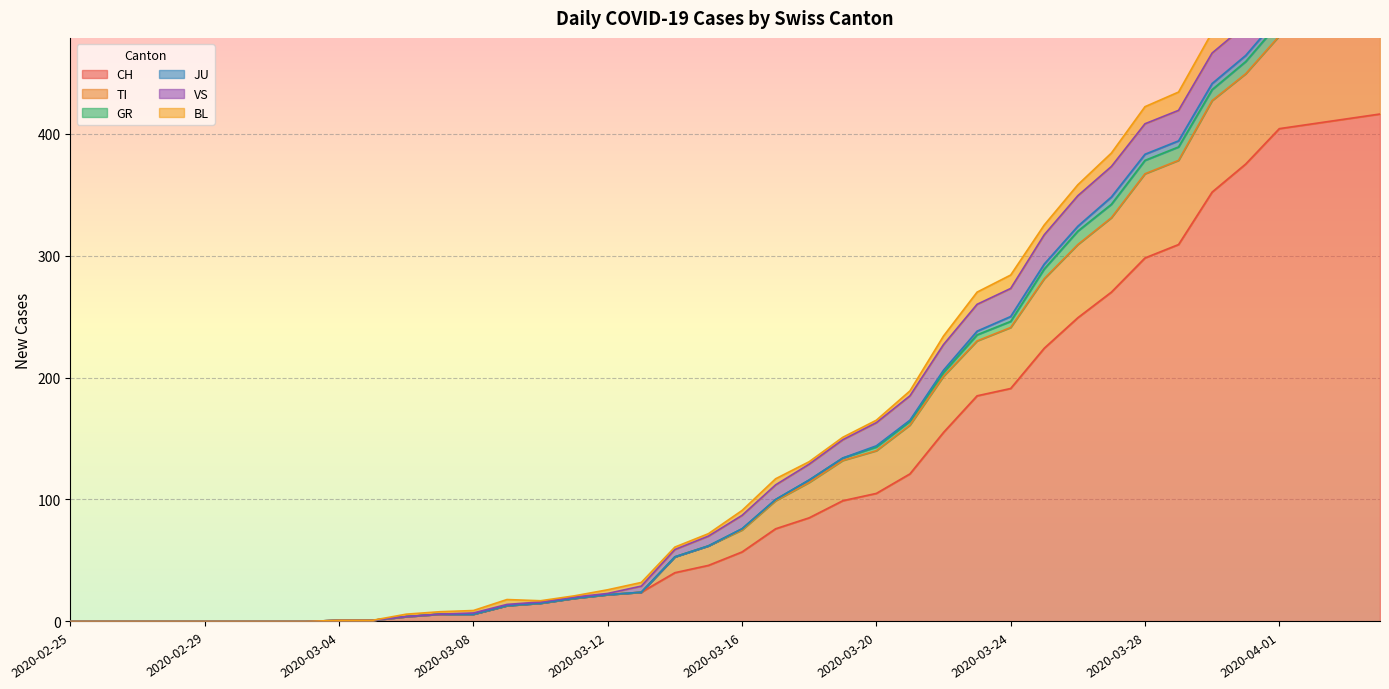

Reading right to left, transcribe all the data shown in this chart.

CH: 2020-04-04=416	2020-04-03=412	2020-04-02=408	2020-04-01=404	2020-03-31=375	2020-03-30=352	2020-03-29=309	2020-03-28=298	2020-03-27=270	2020-03-26=249	2020-03-25=224	2020-03-24=191	2020-03-23=185	2020-03-22=155	2020-03-21=121	2020-03-20=105	2020-03-19=99	2020-03-18=85	2020-03-17=76	2020-03-16=57	2020-03-15=46	2020-03-14=40	2020-03-13=24	2020-03-12=22	2020-03-11=19	2020-03-10=15	2020-03-09=13	2020-03-08=6	2020-03-07=6	2020-03-06=4	2020-03-05=1	2020-03-04=1	2020-03-03=0	2020-03-02=0	2020-03-01=0	2020-02-29=0	2020-02-28=0	2020-02-27=0	2020-02-26=0	2020-02-25=0
TI: 2020-04-04=72	2020-04-03=75	2020-04-02=75	2020-04-01=76	2020-03-31=74	2020-03-30=75	2020-03-29=69	2020-03-28=69	2020-03-27=61	2020-03-26=60	2020-03-25=57	2020-03-24=50	2020-03-23=45	2020-03-22=46	2020-03-21=40	2020-03-20=35	2020-03-19=33	2020-03-18=29	2020-03-17=23	2020-03-16=18	2020-03-15=16	2020-03-14=13	2020-03-13=0	2020-03-12=0	2020-03-11=0	2020-03-10=0	2020-03-09=0	2020-03-08=0	2020-03-07=0	2020-03-06=0	2020-03-05=0	2020-03-04=0	2020-03-03=0	2020-03-02=0	2020-03-01=0	2020-02-29=0	2020-02-28=0	2020-02-27=0	2020-02-26=0	2020-02-25=0
GR: 2020-04-04=10	2020-04-03=10	2020-04-02=11	2020-04-01=11	2020-03-31=10	2020-03-30=9	2020-03-29=11	2020-03-28=11	2020-03-27=11	2020-03-26=11	2020-03-25=8	2020-03-24=5	2020-03-23=5	2020-03-22=3	2020-03-21=3	2020-03-20=3	2020-03-19=2	2020-03-18=2	2020-03-17=1	2020-03-16=1	2020-03-15=0	2020-03-14=0	2020-03-13=0	2020-03-12=0	2020-03-11=0	2020-03-10=0	2020-03-09=0	2020-03-08=0	2020-03-07=0	2020-03-06=0	2020-03-05=0	2020-03-04=0	2020-03-03=0	2020-03-02=0	2020-03-01=0	2020-02-29=0	2020-02-28=0	2020-02-27=0	2020-02-26=0	2020-02-25=0
JU: 2020-04-04=3	2020-04-03=3	2020-04-02=3	2020-04-01=5	2020-03-31=5	2020-03-30=5	2020-03-29=5	2020-03-28=5	2020-03-27=6	2020-03-26=4	2020-03-25=4	2020-03-24=4	2020-03-23=3	2020-03-22=2	2020-03-21=1	2020-03-20=1	2020-03-19=0	2020-03-18=0	2020-03-17=0	2020-03-16=0	2020-03-15=0	2020-03-14=0	2020-03-13=0	2020-03-12=0	2020-03-11=0	2020-03-10=0	2020-03-09=0	2020-03-08=0	2020-03-07=0	2020-03-06=0	2020-03-05=0	2020-03-04=0	2020-03-03=0	2020-03-02=0	2020-03-01=0	2020-02-29=0	2020-02-28=0	2020-02-27=0	2020-02-26=0	2020-02-25=0
VS: 2020-04-04=28	2020-04-03=26	2020-04-02=28	2020-04-01=26	2020-03-31=25	2020-03-30=25	2020-03-29=25	2020-03-28=25	2020-03-27=25	2020-03-26=25	2020-03-25=24	2020-03-24=23	2020-03-23=22	2020-03-22=21	2020-03-21=20	2020-03-20=19	2020-03-19=15	2020-03-18=13	2020-03-17=12	2020-03-16=11	2020-03-15=8	2020-03-14=6	2020-03-13=5	2020-03-12=1	2020-03-11=1	2020-03-10=1	2020-03-09=1	2020-03-08=1	2020-03-07=0	2020-03-06=0	2020-03-05=0	2020-03-04=0	2020-03-03=0	2020-03-02=0	2020-03-01=0	2020-02-29=0	2020-02-28=0	2020-02-27=0	2020-02-26=0	2020-02-25=0
BL: 2020-04-04=19	2020-04-03=18	2020-04-02=18	2020-04-01=17	2020-03-31=18	2020-03-30=17	2020-03-29=15	2020-03-28=14	2020-03-27=11	2020-03-26=9	2020-03-25=8	2020-03-24=11	2020-03-23=10	2020-03-22=7	2020-03-21=4	2020-03-20=2	2020-03-19=2	2020-03-18=2	2020-03-17=5	2020-03-16=4	2020-03-15=2	2020-03-14=2	2020-03-13=3	2020-03-12=3	2020-03-11=1	2020-03-10=1	2020-03-09=4	2020-03-08=2	2020-03-07=2	2020-03-06=2	2020-03-05=0	2020-03-04=0	2020-03-03=0	2020-03-02=0	2020-03-01=0	2020-02-29=0	2020-02-28=0	2020-02-27=0	2020-02-26=0	2020-02-25=0